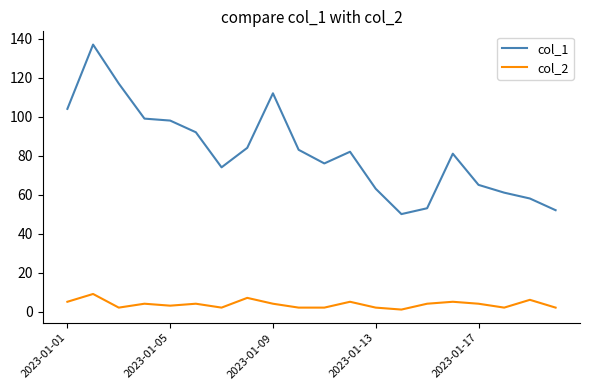

What is the difference between the maximum and second lowest values in the col_1 series?

85